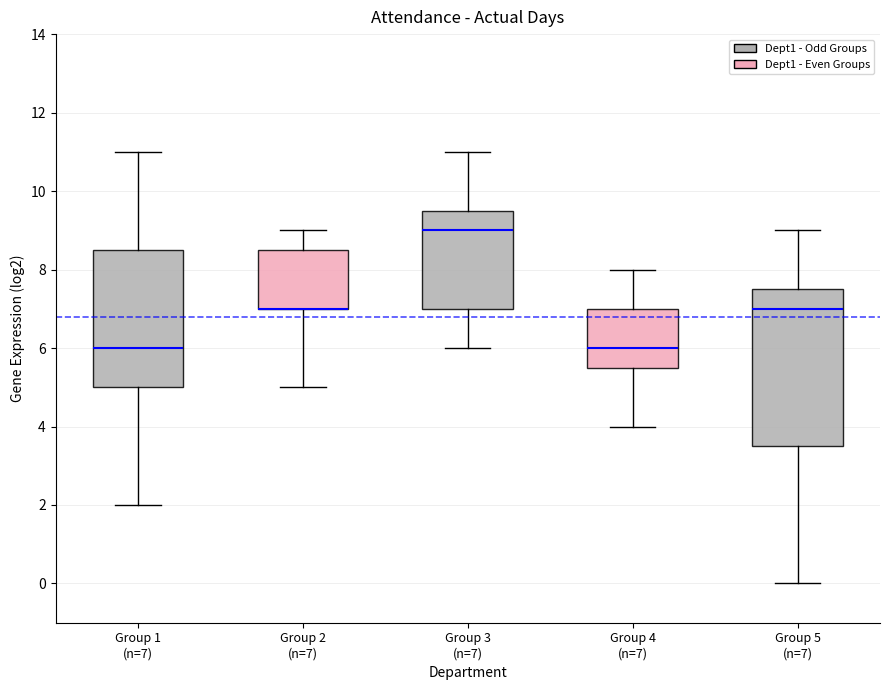

Reading left to right, transcribe this box plot: for each box, give where its median line is, the range the box spans, and where its two whiskers end, as read against the y-axis. The values are not printed on the chart, so give them approximately, as read against the axis.

Group 1 (n=7): median 6.0, box 5.0 to 8.6, whiskers 2.0 to 11.0
Group 2 (n=7): median 7.0 (drawn on the box's lower edge), box 7.0 to 8.6, whiskers 5.0 to 9.0
Group 3 (n=7): median 9.0, box 7.0 to 9.6, whiskers 6.0 to 11.0
Group 4 (n=7): median 6.0, box 5.6 to 7.0, whiskers 4.0 to 8.0
Group 5 (n=7): median 7.0, box 3.6 to 7.6, whiskers 0.0 to 9.0